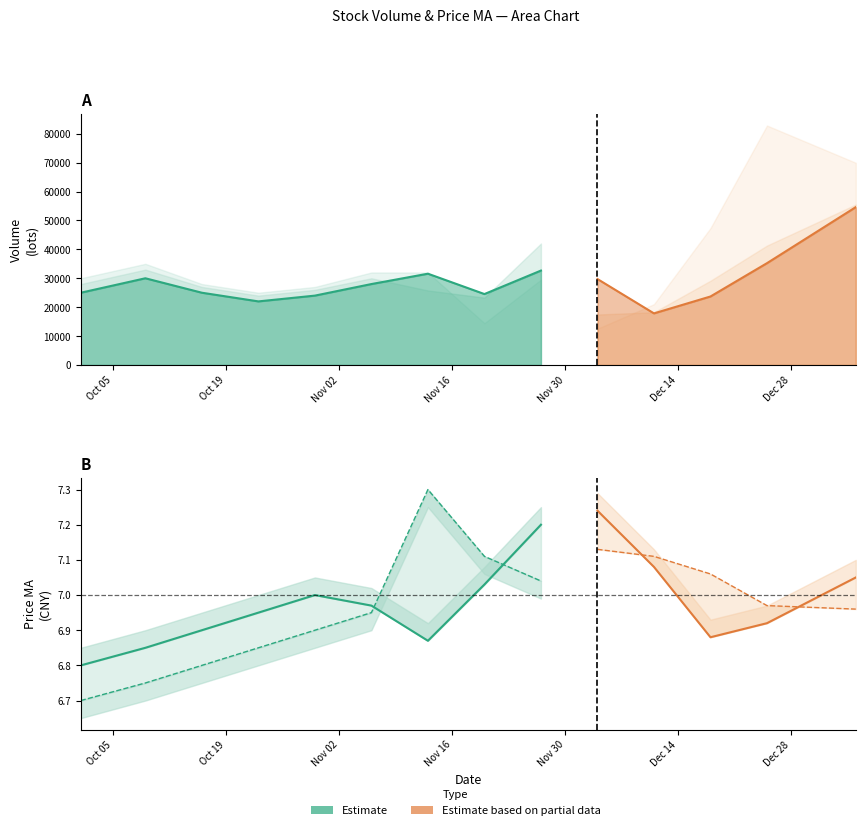

The value of volume at v_ma20 is 34007.2. True or false?

False